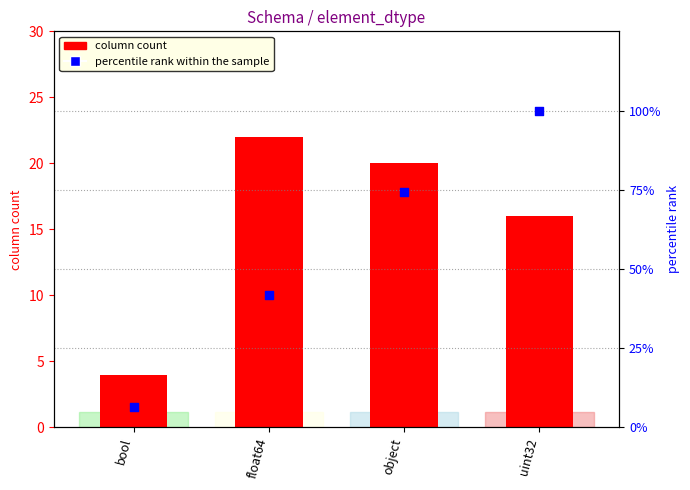

At how many categories does at least one series exceed 33?

3